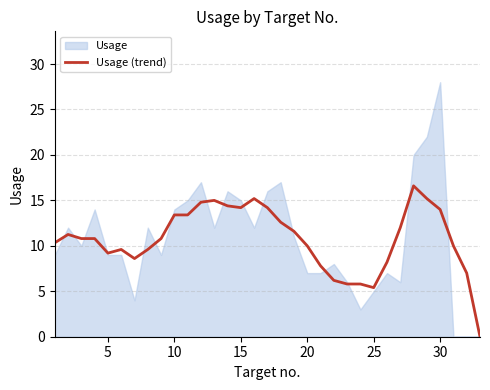

How many interior local peaks (higher than both neighbors) does the data have?

5